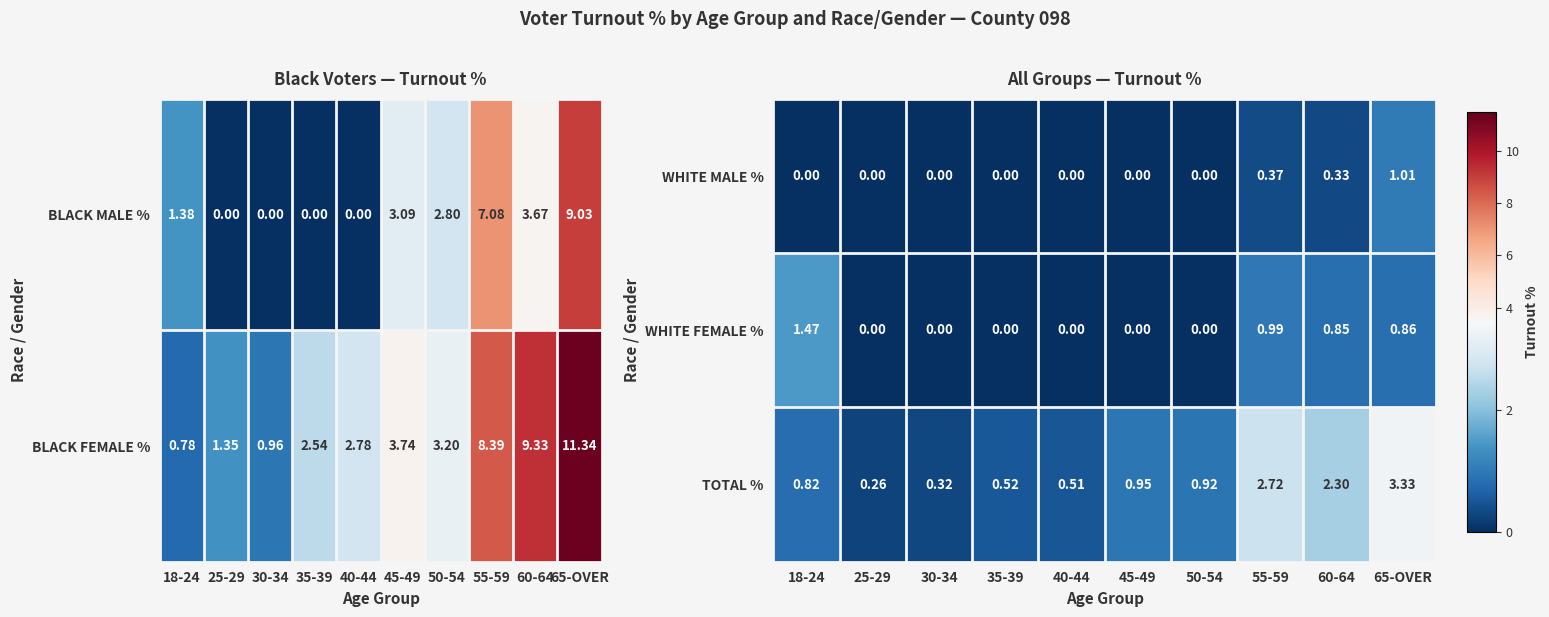

The value of TOTAL % at 55-59 is 2.7. True or false?

True